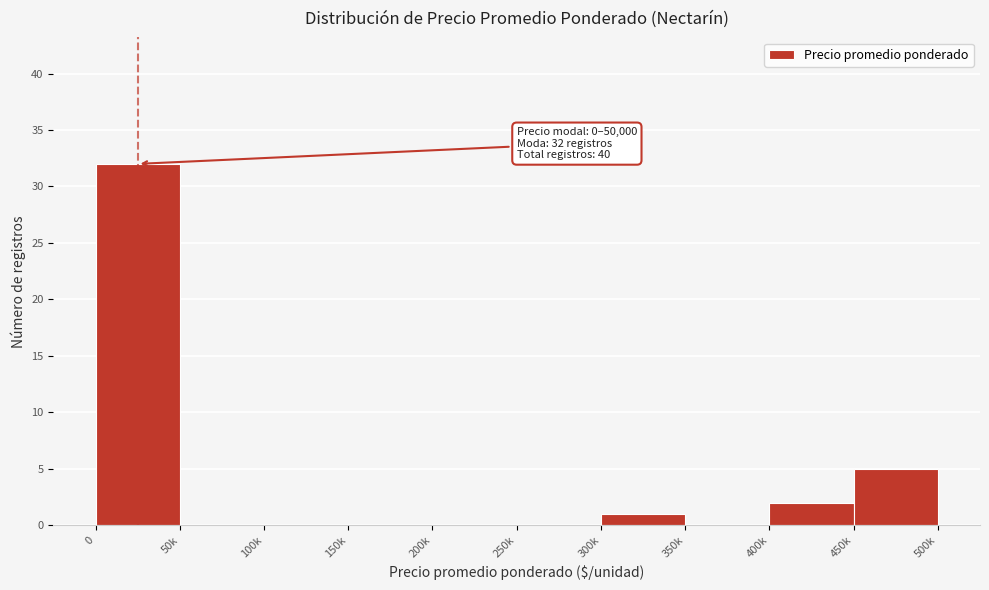

Reading right to left, what are all the values shown in this chart?

450k=5	400k=2	350k=0	300k=1	250k=0	200k=0	150k=0	100k=0	50k=0	0=32